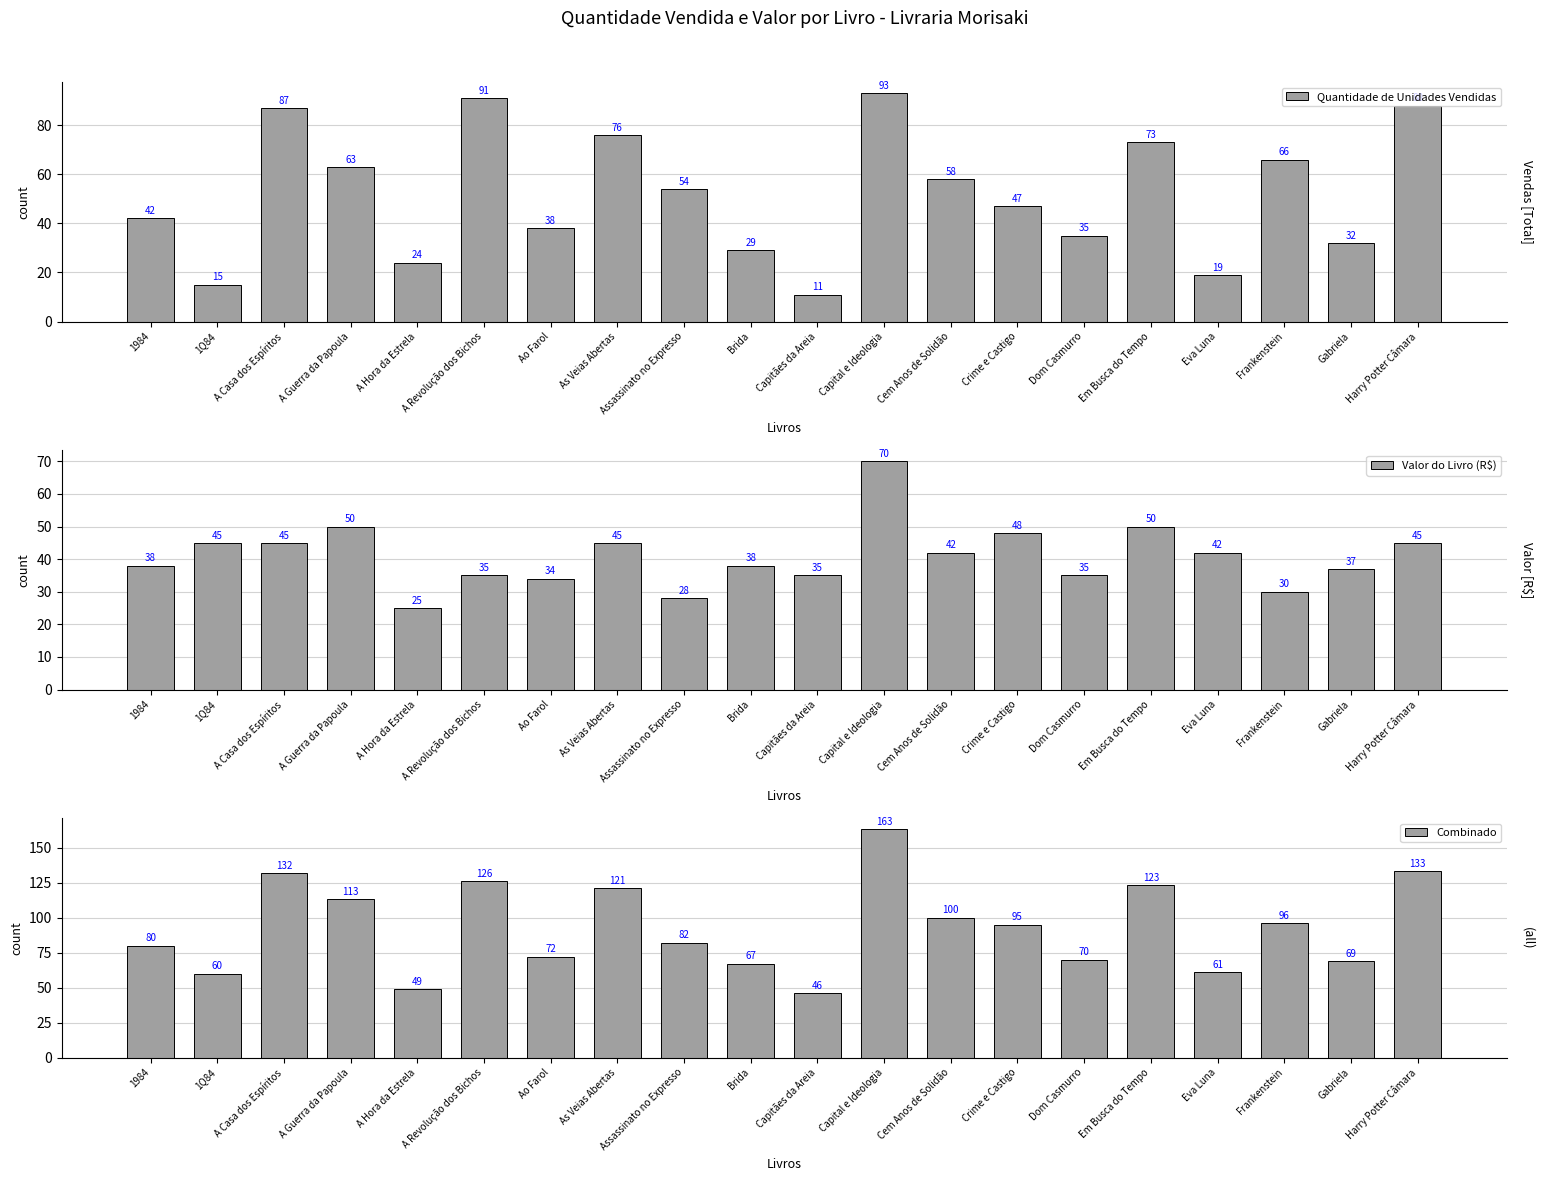

What is the greatest value displayed?

163